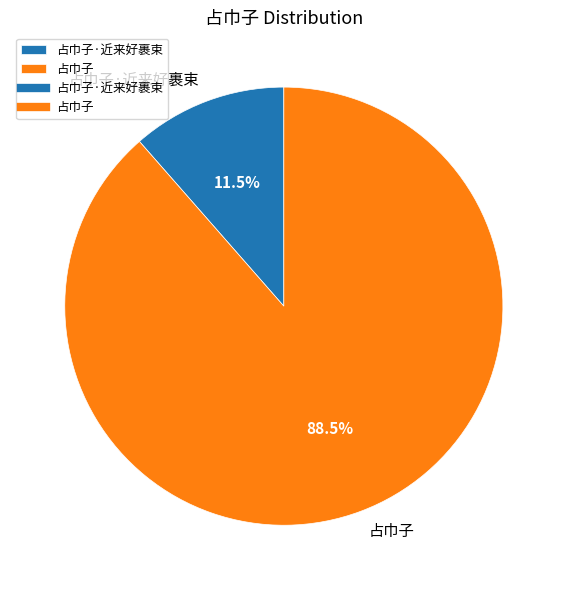

What is the ratio of the value at 占巾子 to the value at 占巾子·近来好裹束?

7.7